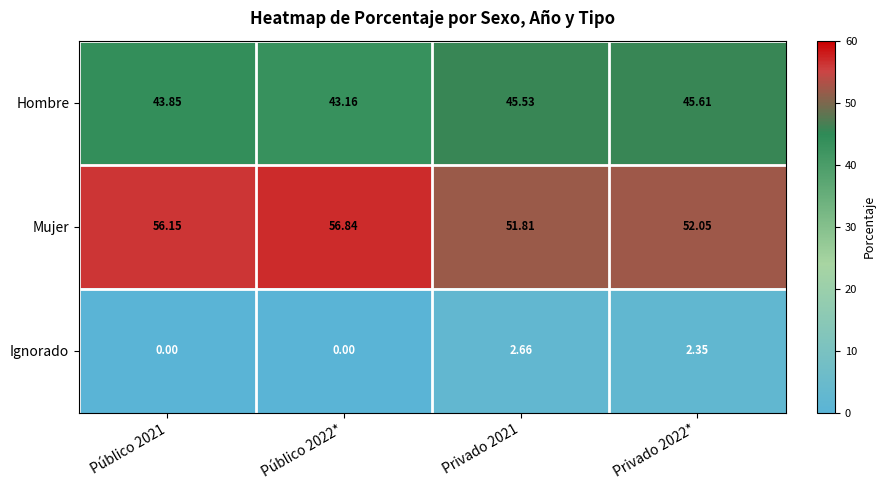

Which series has the largest range (max minus min)?

Mujer